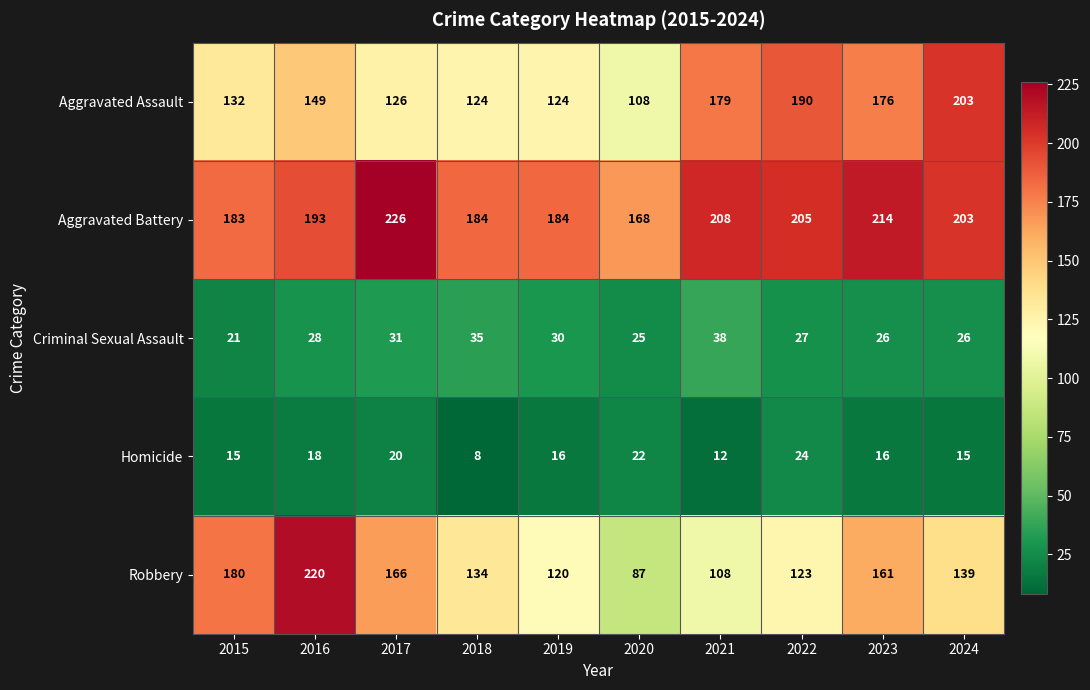

At how many categories does at least one series exceed 215?

2